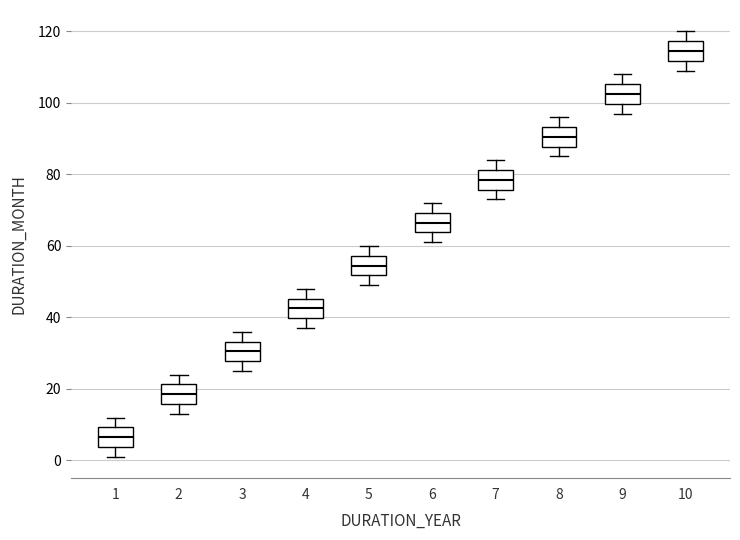

Reading left to right, read every box against the y-axis: the position of its median line, the range the box covers, and the ends of its whiskers. The values are not printed on the chart, so give them approximately, as read against the axis.

1: median 6, box 4 to 10, whiskers 2 to 12
2: median 18, box 16 to 22, whiskers 14 to 24
3: median 30, box 28 to 34, whiskers 26 to 36
4: median 42, box 40 to 46, whiskers 38 to 48
5: median 54, box 52 to 58, whiskers 50 to 60
6: median 66, box 64 to 70, whiskers 62 to 72
7: median 78, box 76 to 82, whiskers 74 to 84
8: median 90, box 88 to 94, whiskers 86 to 96
9: median 102, box 100 to 106, whiskers 98 to 108
10: median 114, box 112 to 118, whiskers 110 to 120